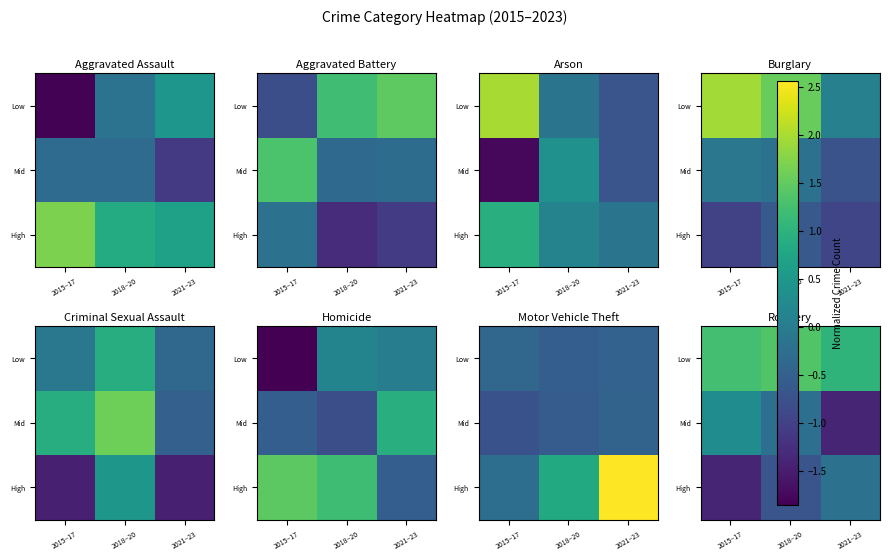

How many series are shown in this chart?

3